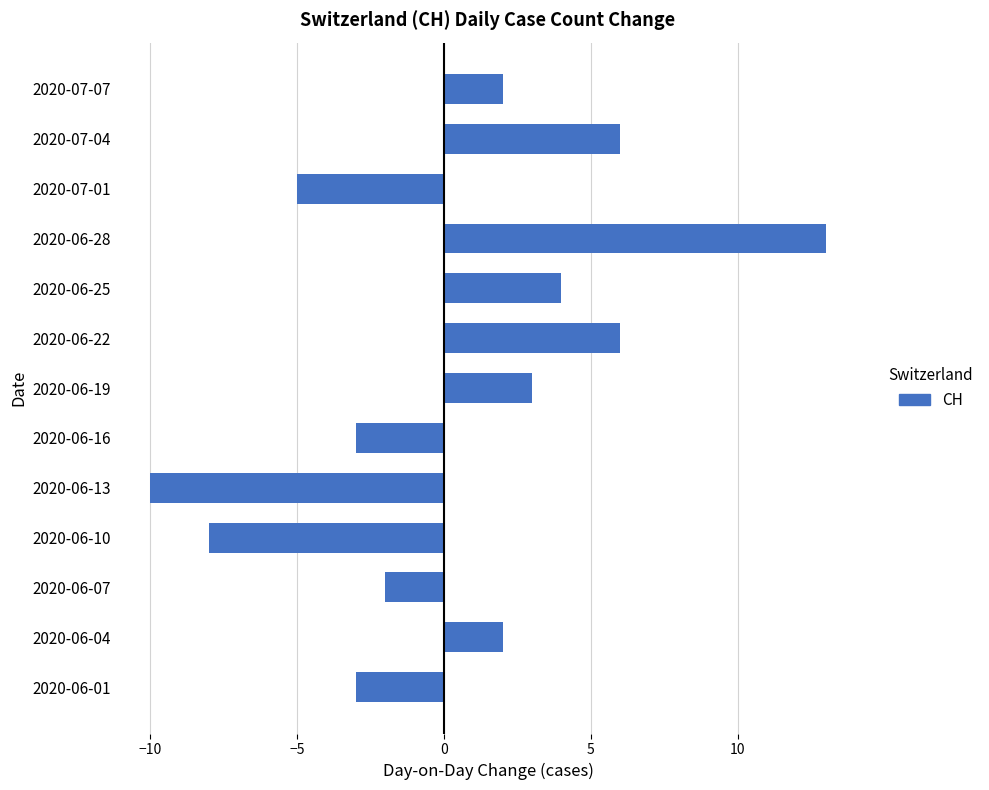

What is the difference between the values at 2020-06-07 and 2020-07-04?

8